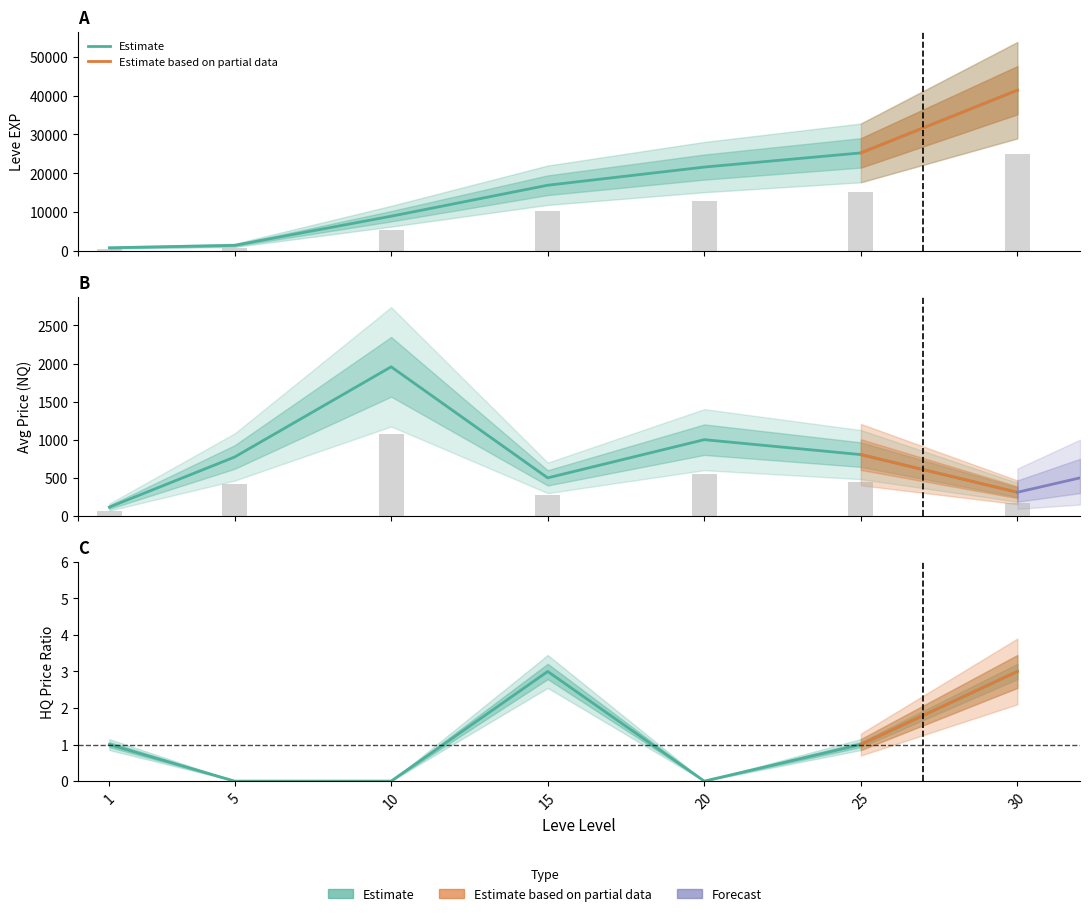

At which label does LevePriceHQ first exceed 123?

1